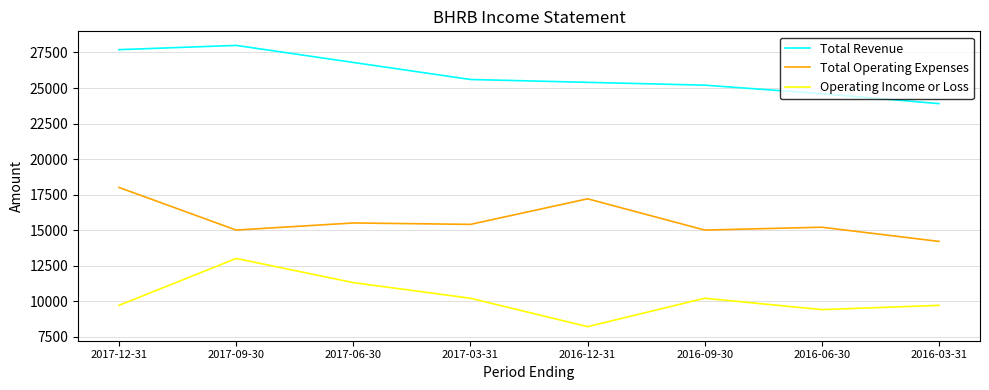

Rank the series at 2016-12-31 from lowest to highest value.

Operating Income or Loss, Total Operating Expenses, Total Revenue